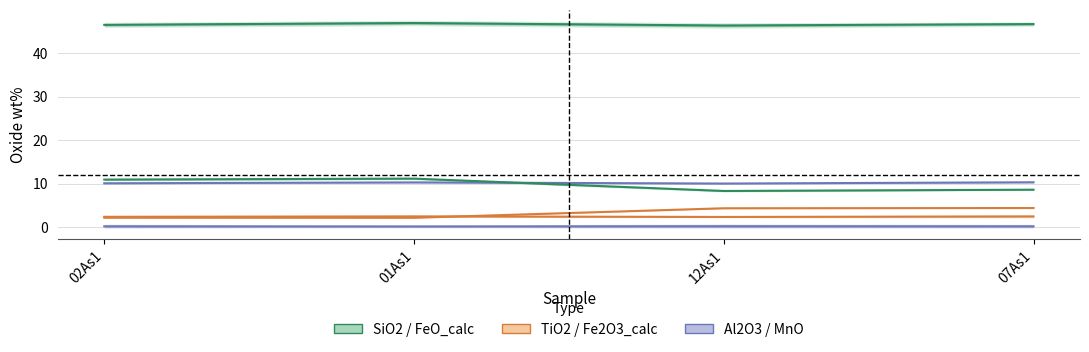

What is the label of the 2nd point from the left?

01As1